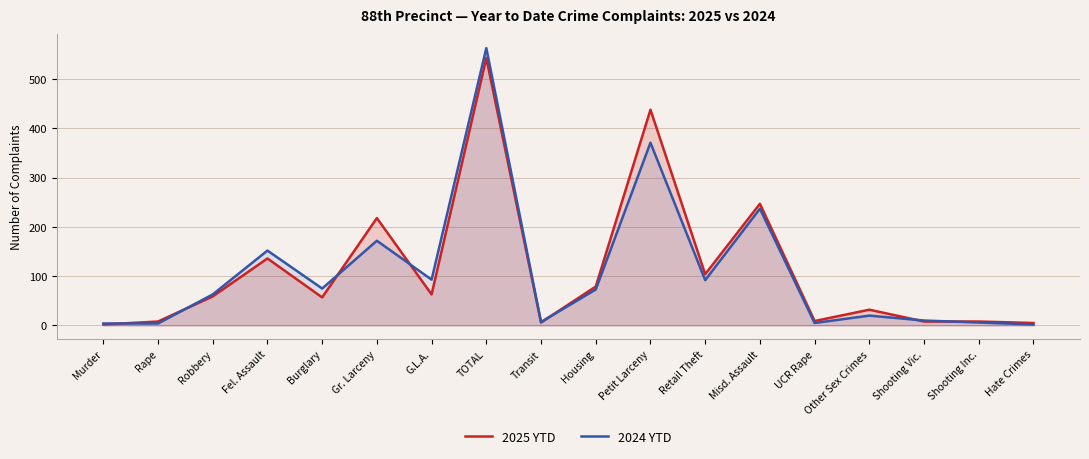

How many interior local valleys does the 2024 YTD series have?

5